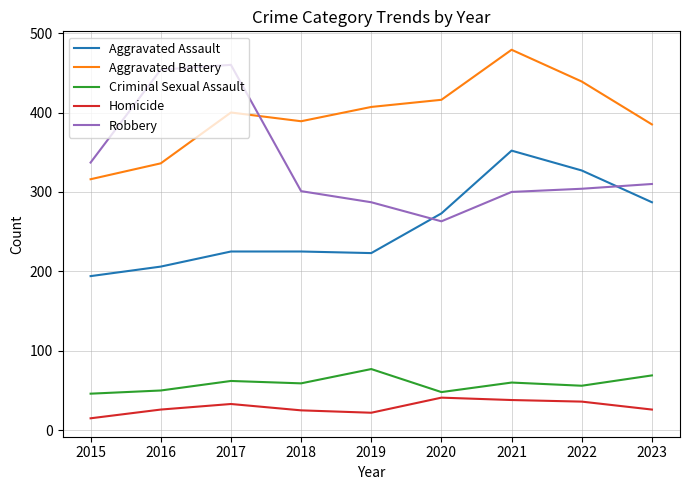

At 2015, list the series in order from smallest to largest.

Homicide, Criminal Sexual Assault, Aggravated Assault, Aggravated Battery, Robbery